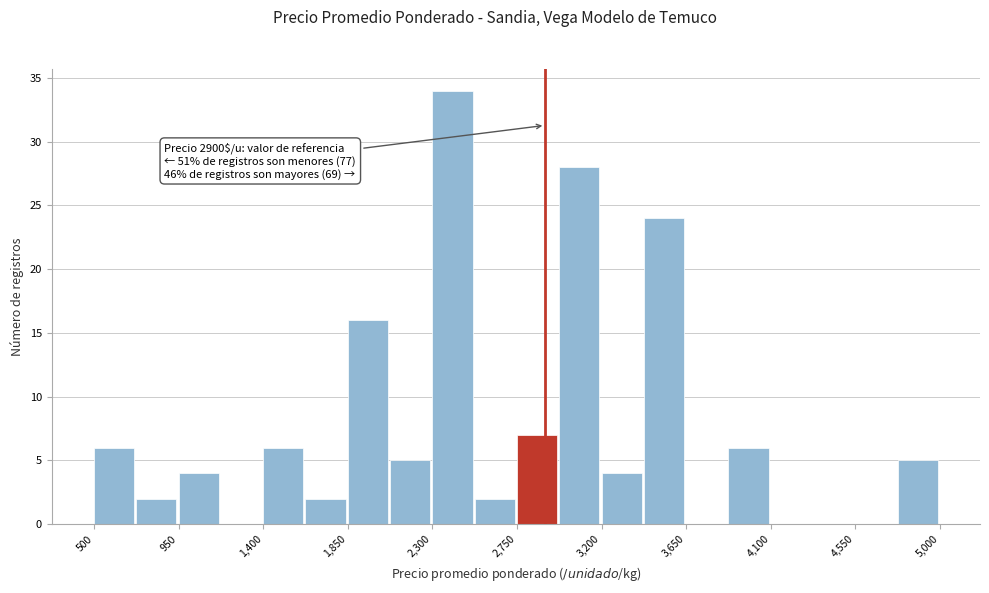

Over which range of the x-axis is the bar tallest?

2300 to 2525